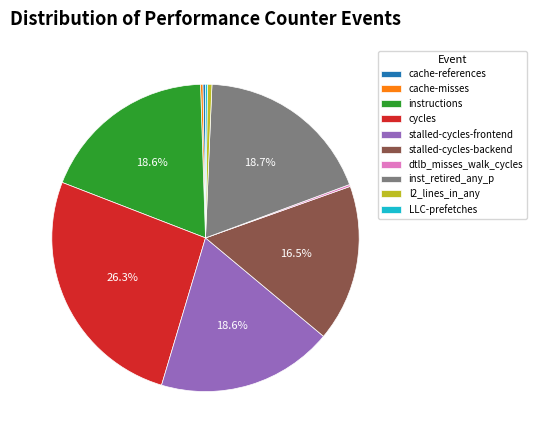

Which has a higher value, instructions or l2_lines_in_any?

instructions